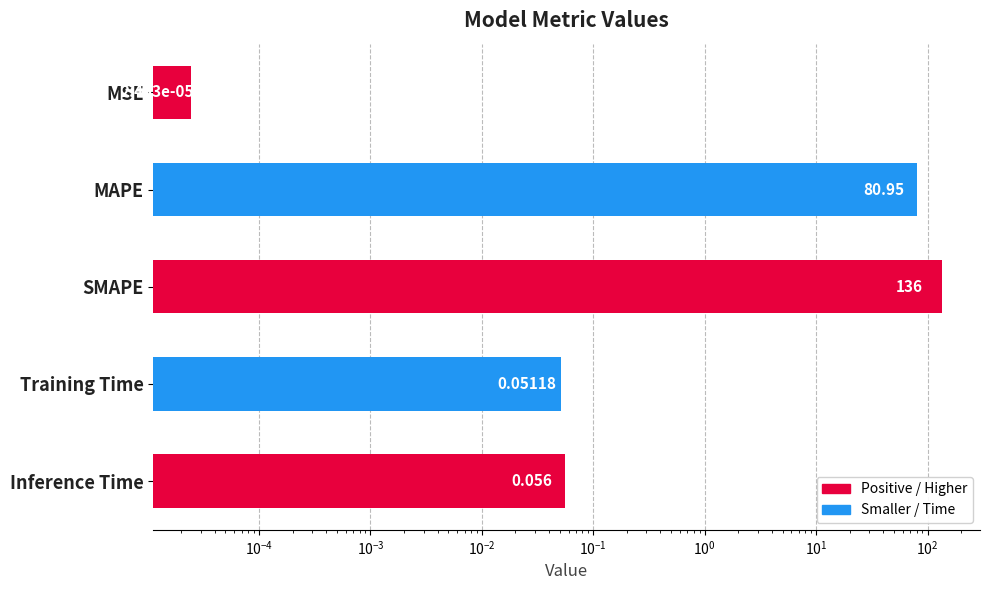

What is the difference between the maximum and minimum values?

136.0